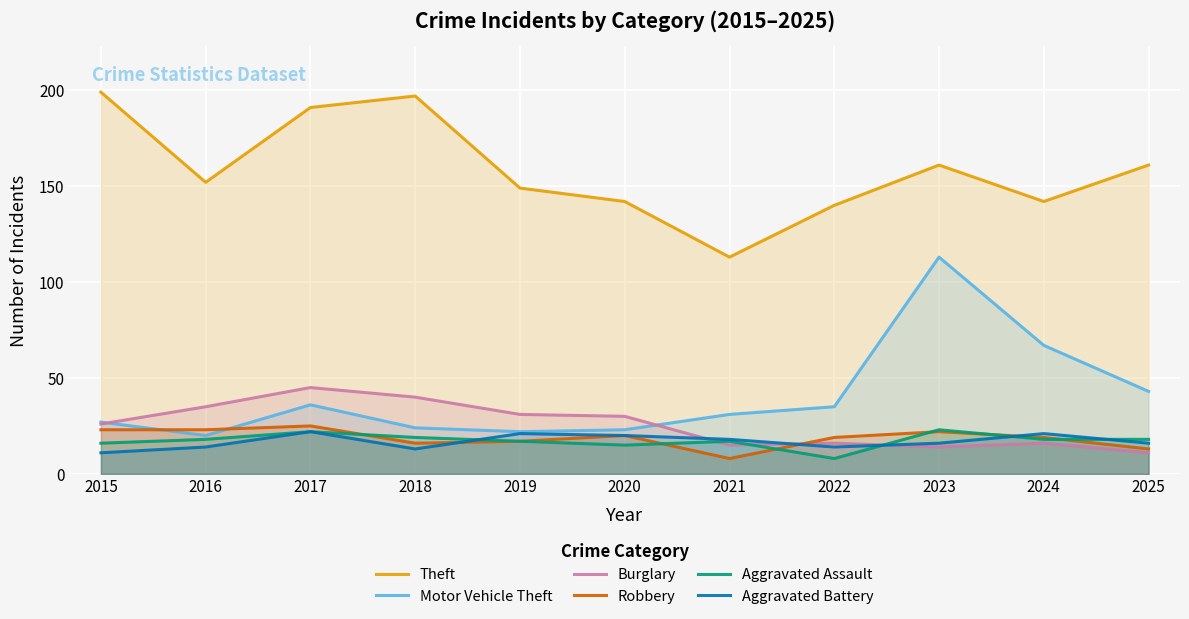

Is the value of Theft at 2019 greater than the value of Robbery at 2015?

Yes